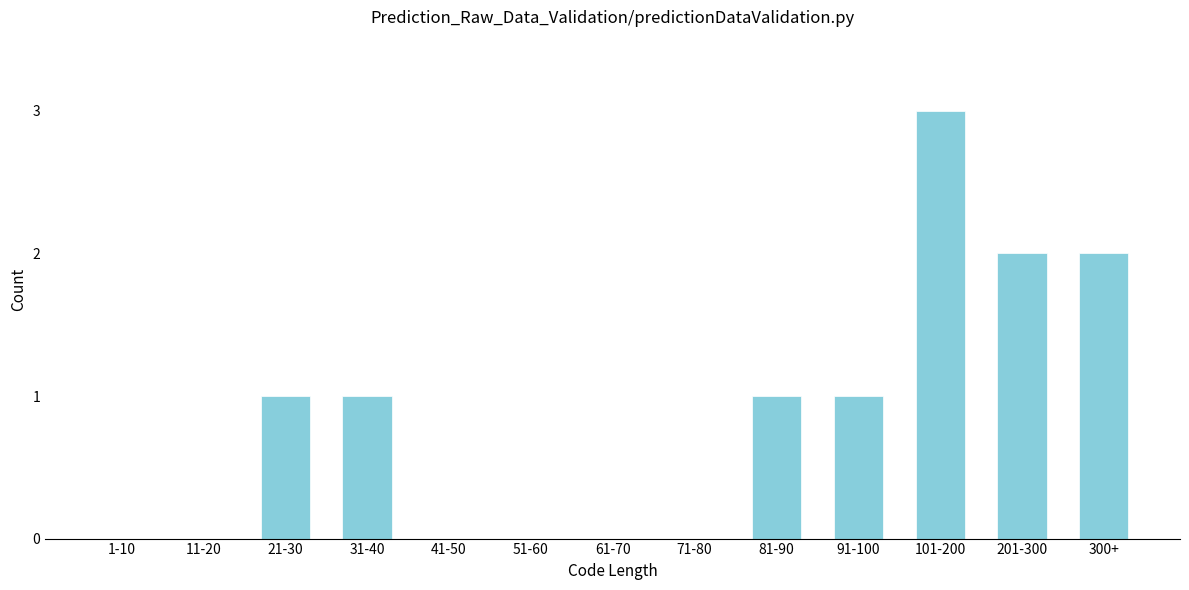

Reading left to right, transcribe all the data shown in this chart.

1-10=0	11-20=0	21-30=1	31-40=1	41-50=0	51-60=0	61-70=0	71-80=0	81-90=1	91-100=1	101-200=3	201-300=2	300+=2